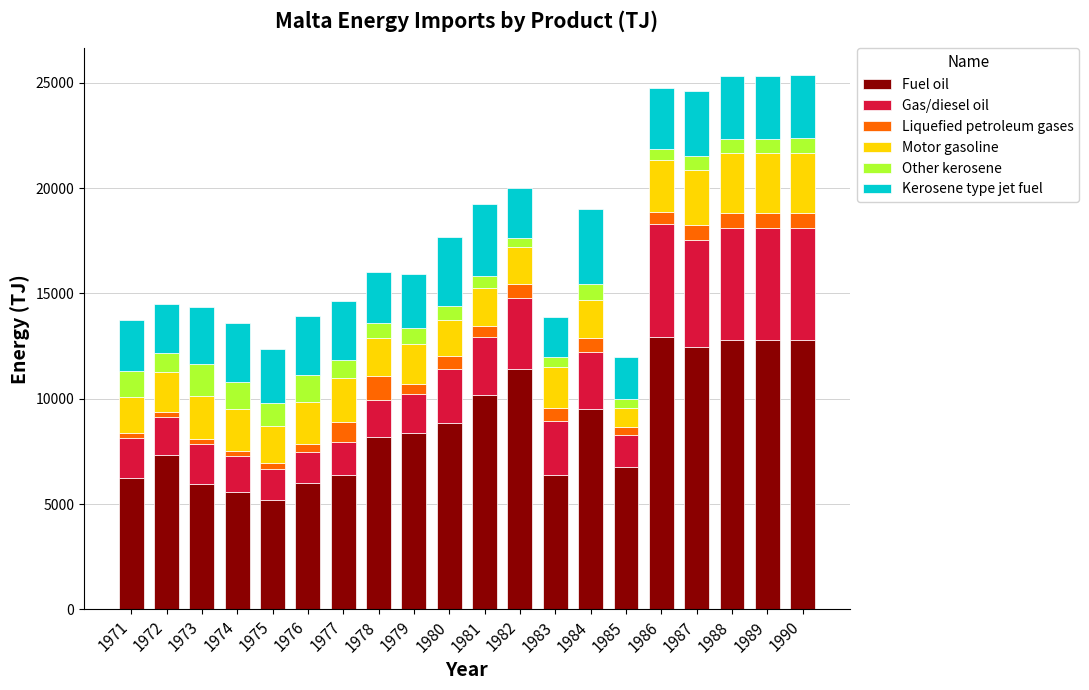

The value of Fuel oil at 1980 is 12170. True or false?

False